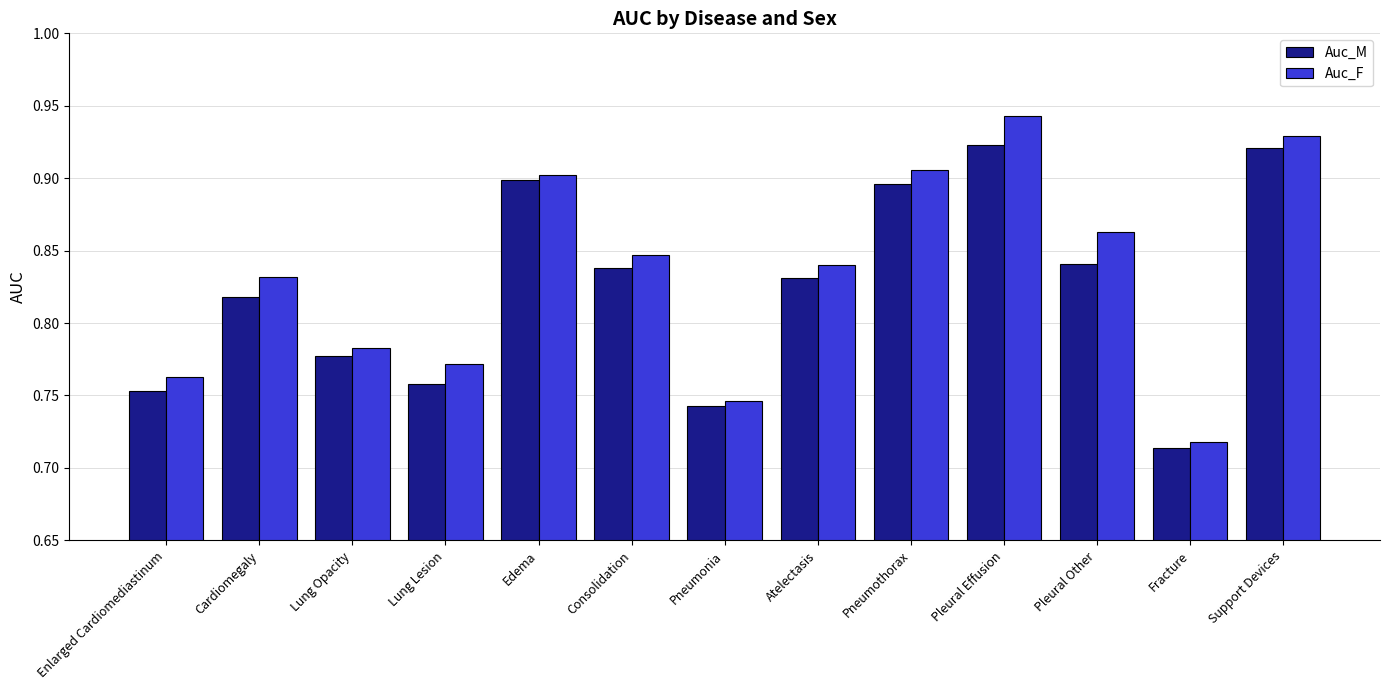

At how many categories does at least one series exceed 0?

13